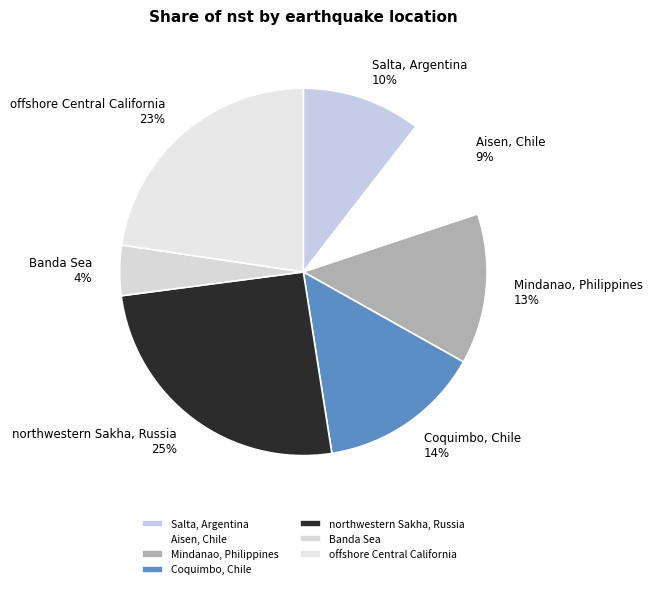

Which slice is the largest?

northwestern Sakha, Russia